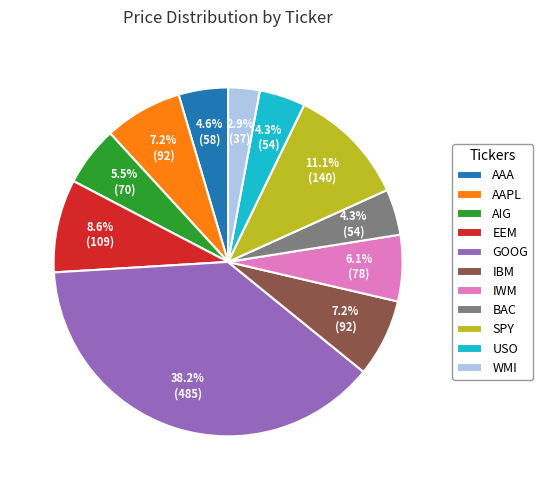

To the nearest percent, what is the difference between the largest and smallest slice percentages?

35%